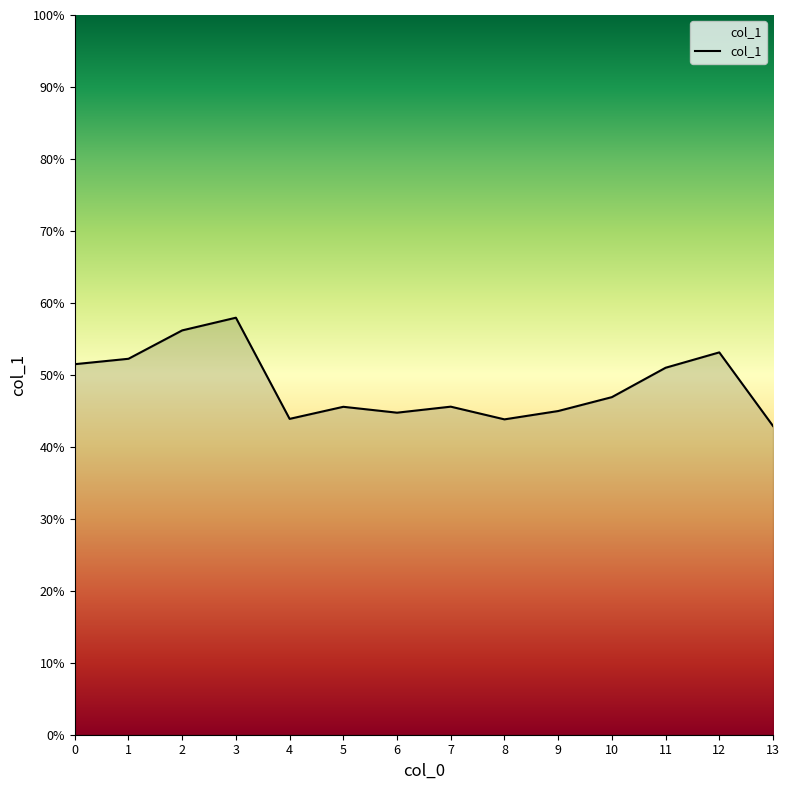

The value at 10 is 79.2. True or false?

False